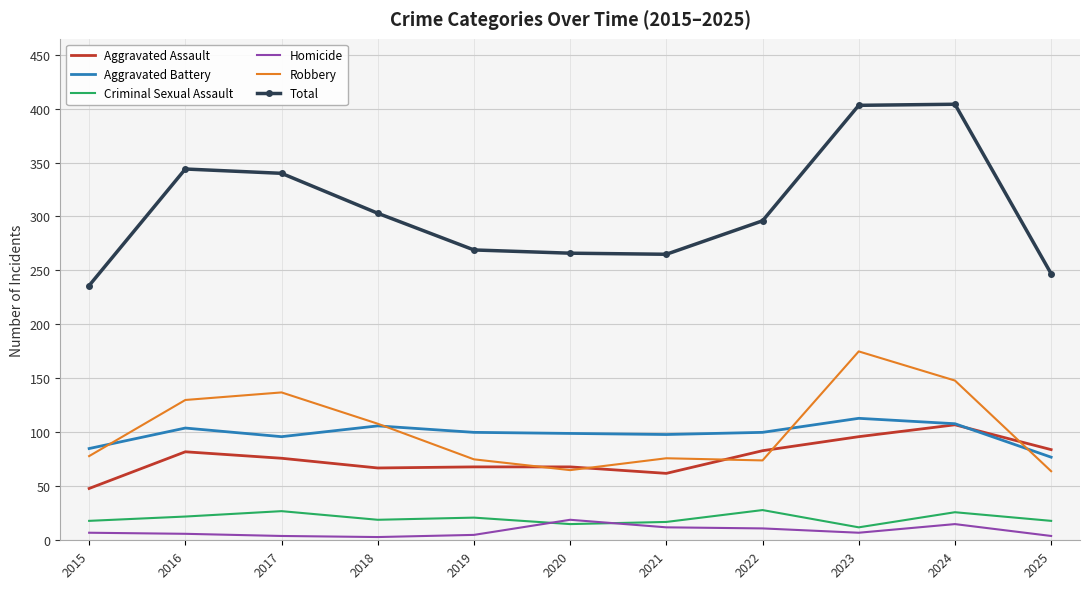

What is the total value across all series at 2023?

806